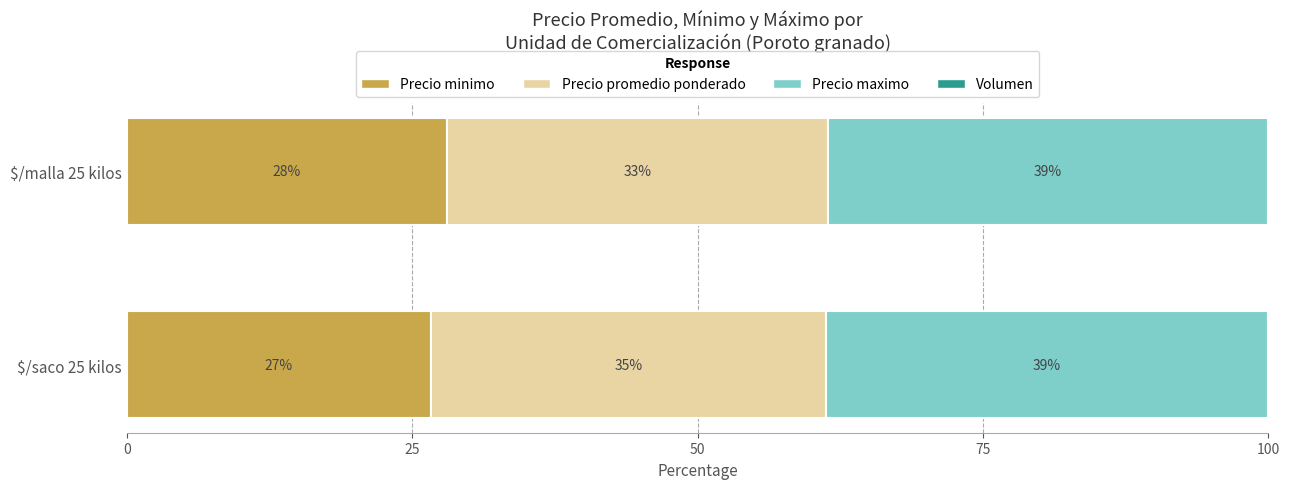

How many bars are there in each group?

4